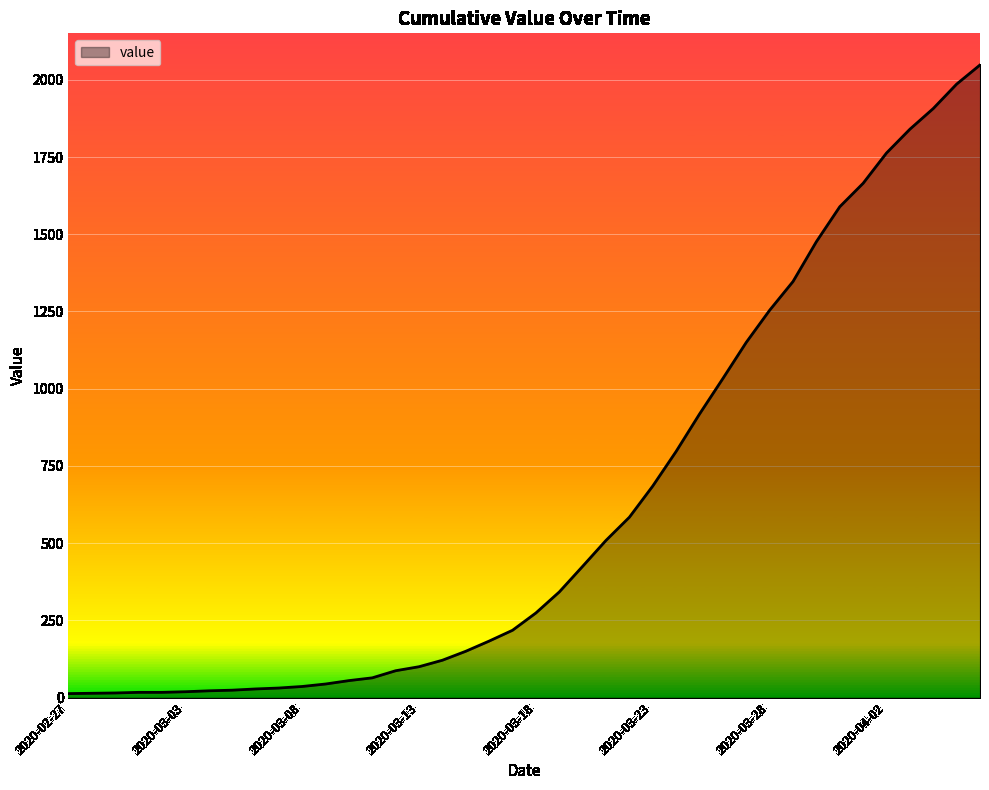

What is the greatest value displayed?

2048